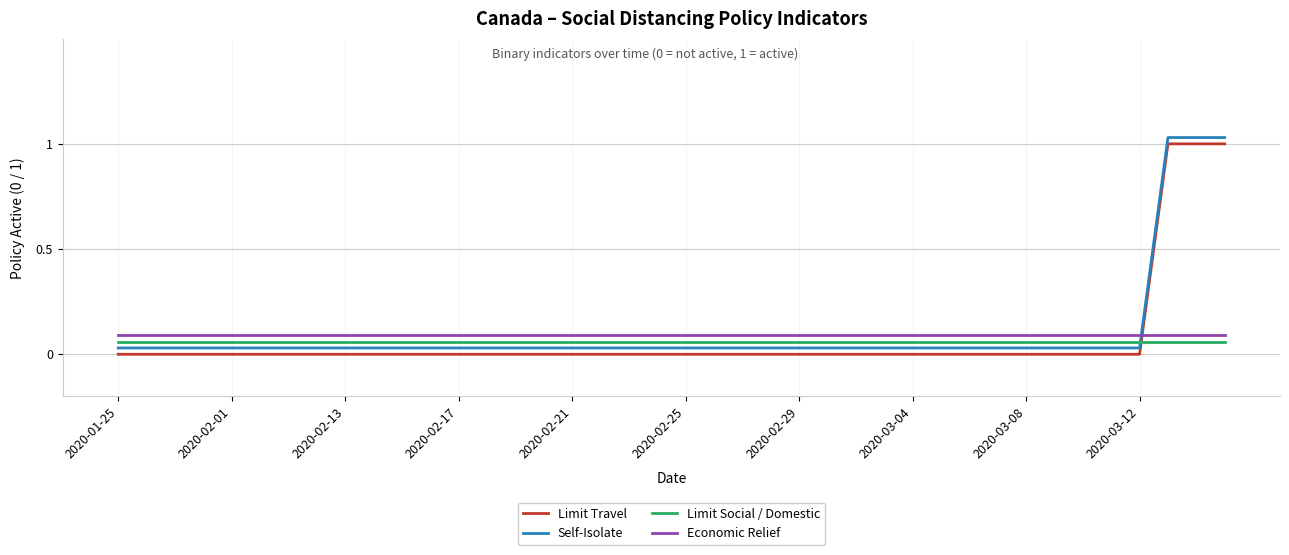

True or false: Self-Isolate and Limit Travel cross at least once.

False